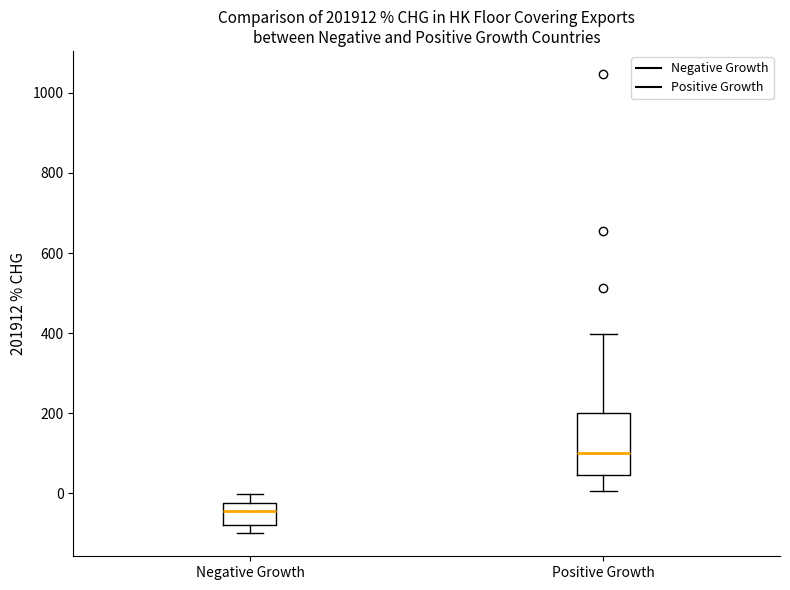

Reading left to right, transcribe this box plot: for each box, give where its median line is, the range the box spans, and where its two whiskers end, as read against the y-axis. The values are not printed on the chart, so give them approximately, as read against the axis.

Negative Growth: median -40, box -80 to -20, whiskers -100 to 0
Positive Growth: median 100, box 40 to 200, whiskers 0 to 400